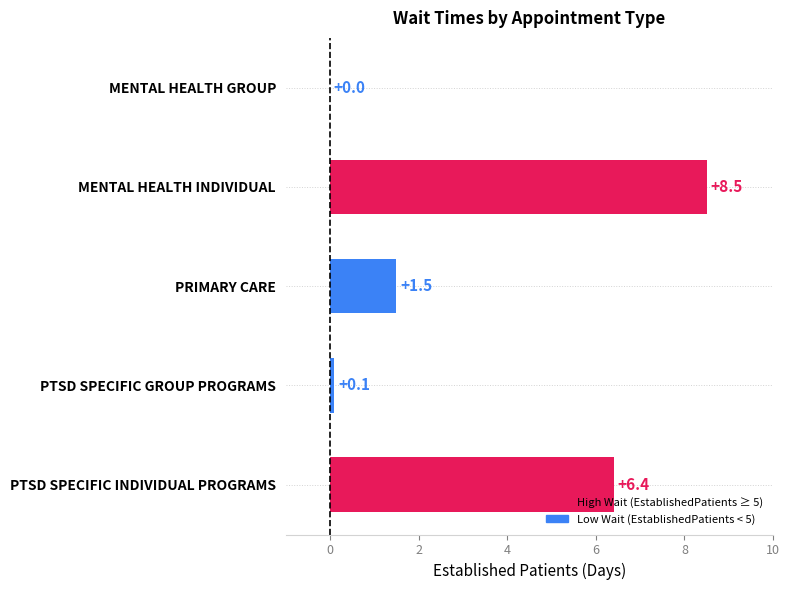

Reading top to bottom, list all the values displayed in this chart.

MENTAL HEALTH GROUP=0.0	MENTAL HEALTH INDIVIDUAL=8.5	PRIMARY CARE=1.5	PTSD SPECIFIC GROUP PROGRAMS=0.1	PTSD SPECIFIC INDIVIDUAL PROGRAMS=6.4